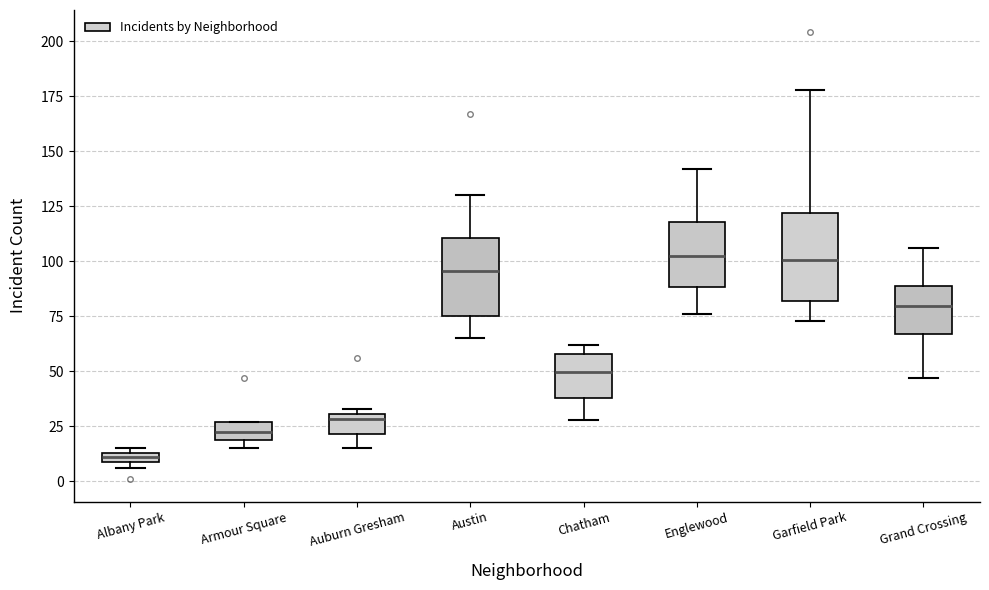

Which box has the lowest median line?

Albany Park